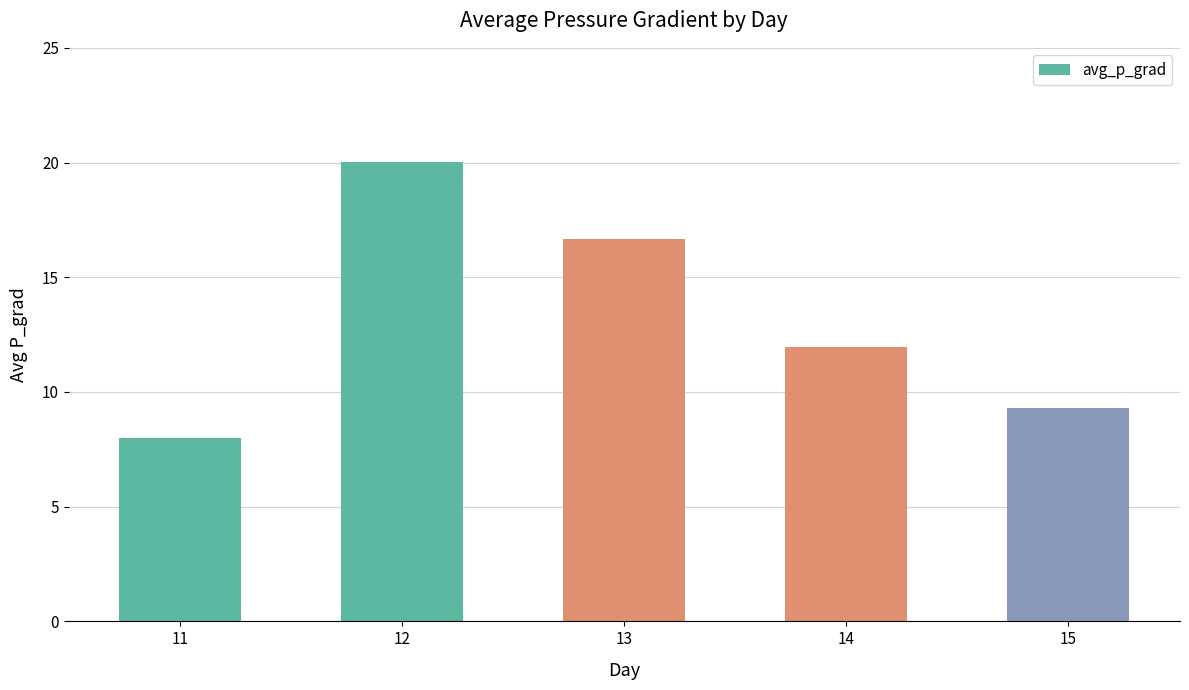

What is the sum of all values?

65.9